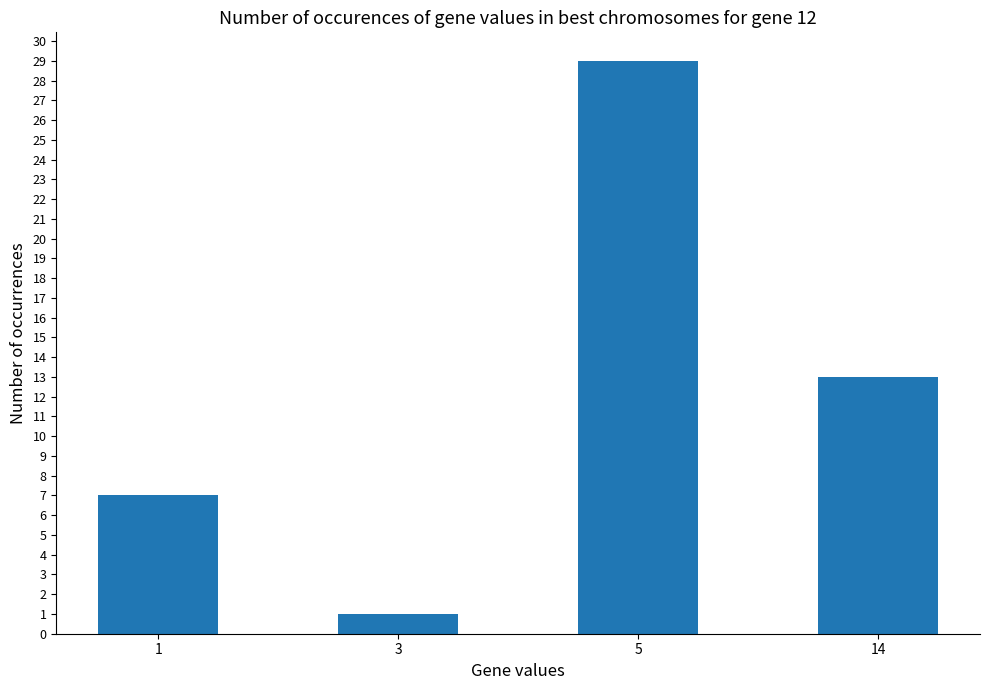

What is the difference between the values at 3 and 1?

6